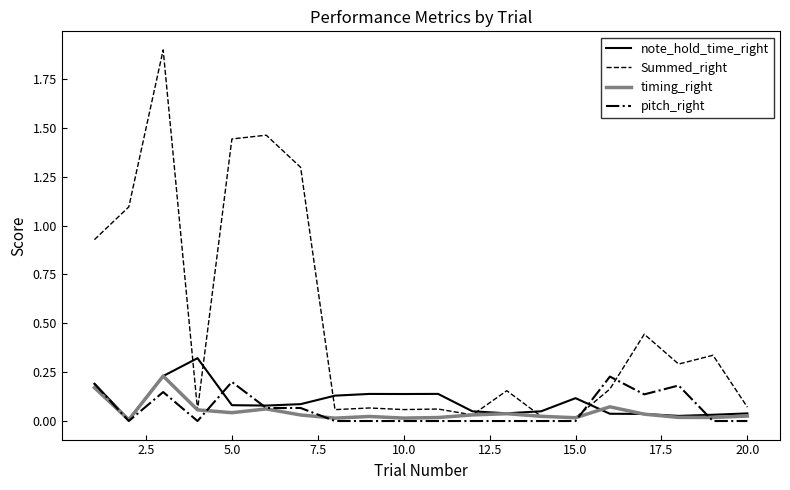

How many lines are shown in the chart?

4